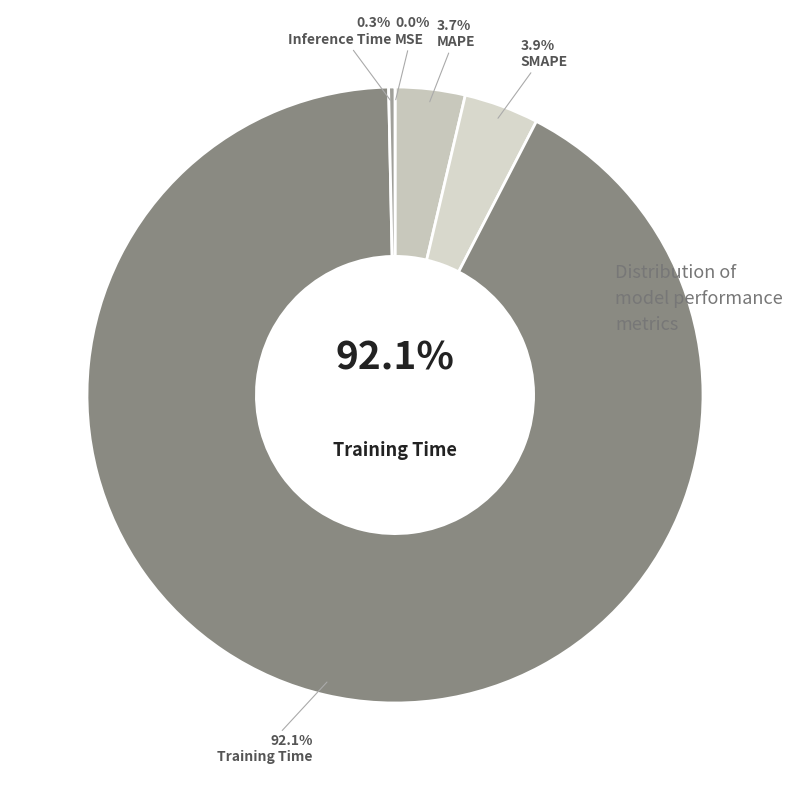

Which slice is the smallest?

MSE